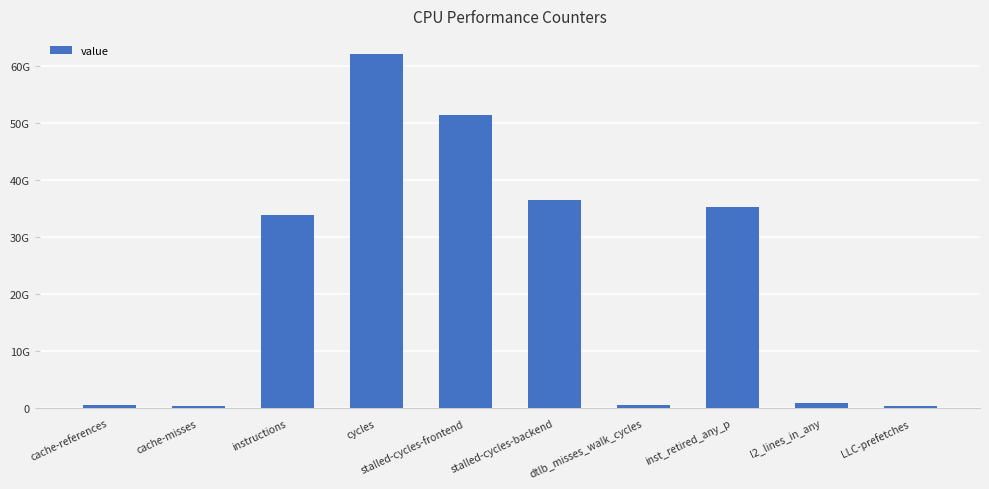

Does the chart contain any negative values?

No